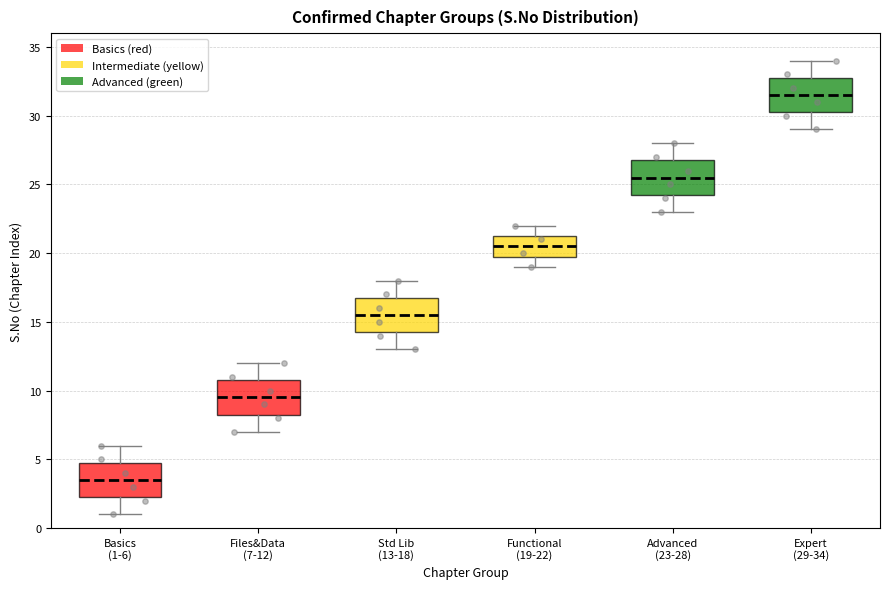

Reading left to right, read every box against the y-axis: the position of its median line, the range the box covers, and the ends of its whiskers. The values are not printed on the chart, so give them approximately, as read against the axis.

Basics (1-6): median 3.5, box 2.5 to 5.0, whiskers 1.0 to 6.0
Files&Data (7-12): median 9.5, box 8.5 to 11.0, whiskers 7.0 to 12.0
Std Lib (13-18): median 15.5, box 14.5 to 17.0, whiskers 13.0 to 18.0
Functional (19-22): median 20.5, box 20.0 to 21.5, whiskers 19.0 to 22.0
Advanced (23-28): median 25.5, box 24.5 to 27.0, whiskers 23.0 to 28.0
Expert (29-34): median 31.5, box 30.5 to 33.0, whiskers 29.0 to 34.0